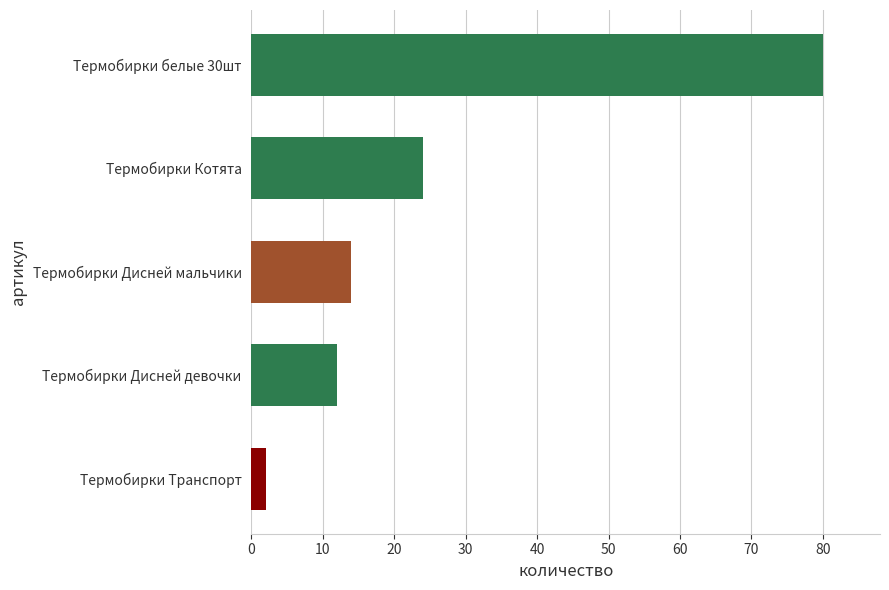

Between Термобирки Котята and Термобирки белые 30шт, which is larger?

Термобирки белые 30шт